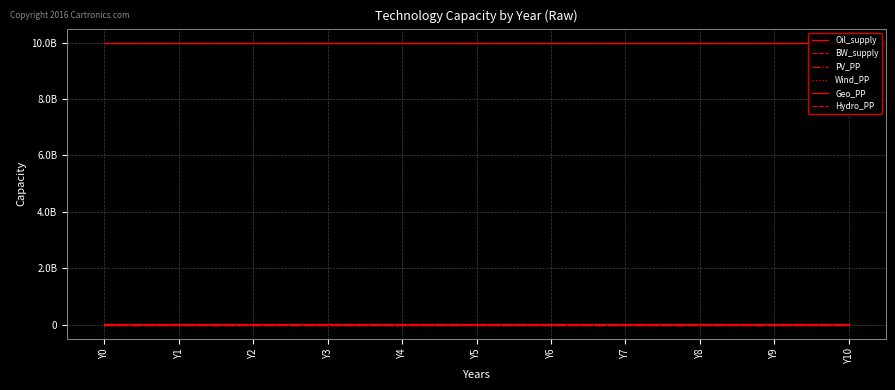

Is this an area chart (filled region under the line)?

No